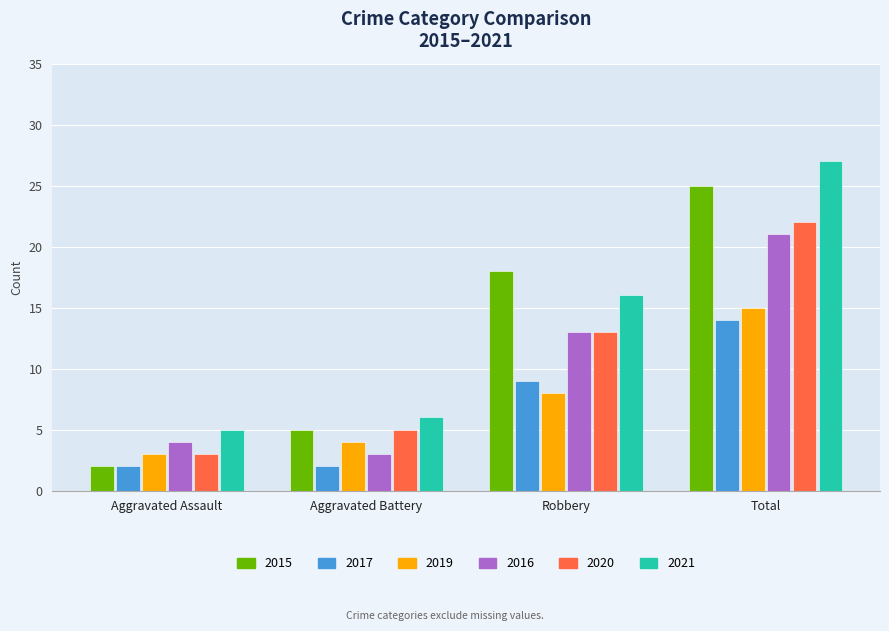

At how many categories does at least one series exceed 14?

2